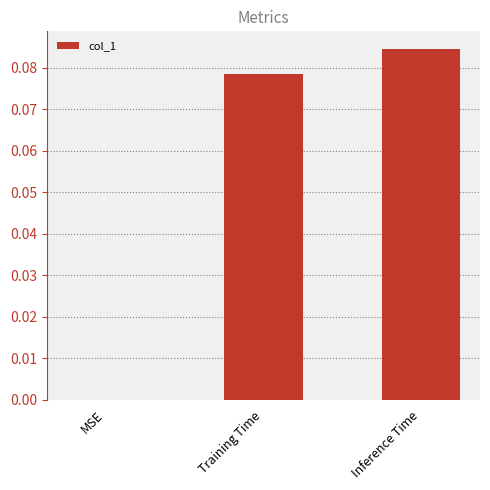

Is it true that the value at MSE is 0.1?

False